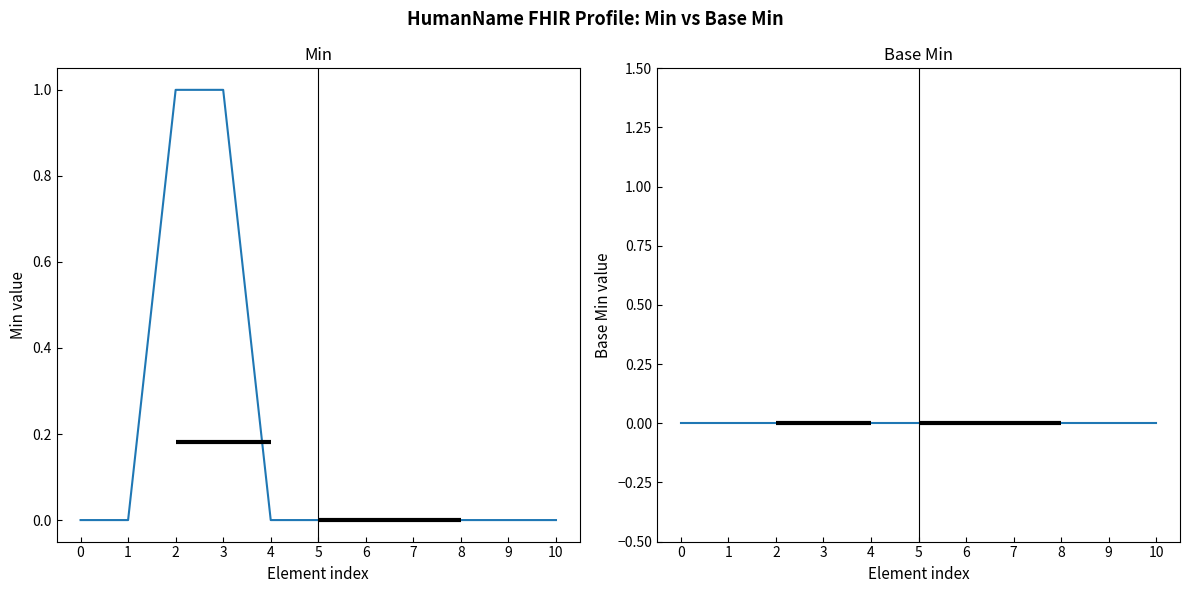

True or false: Base Min and Min cross at least once.

False